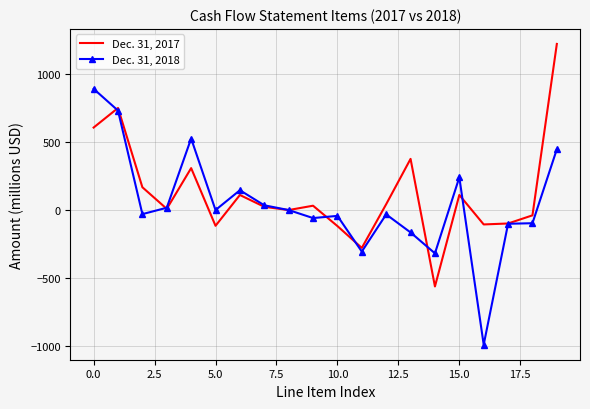

True or false: Dec. 31, 2017 and Dec. 31, 2018 cross at least once.

True